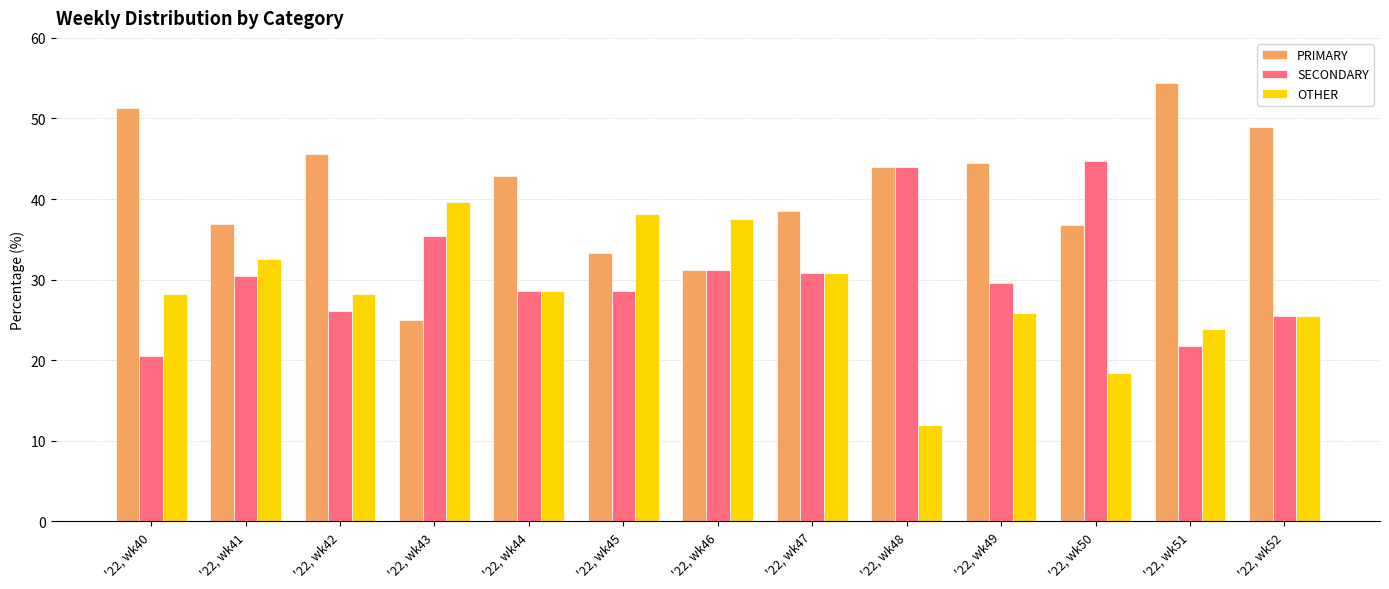

True or false: OTHER has a value of 5.5 at '22, wk48.

False